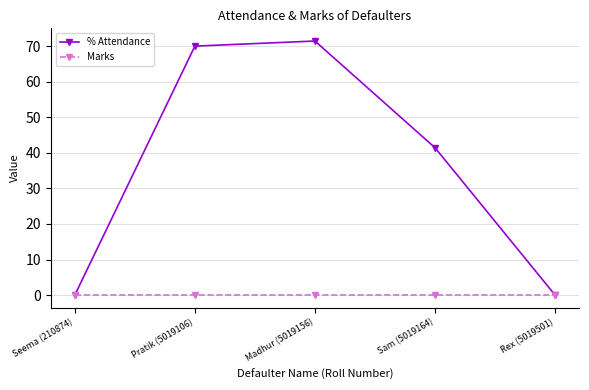

List the series in order of their overall mean, highest first.

% Attendance, Marks